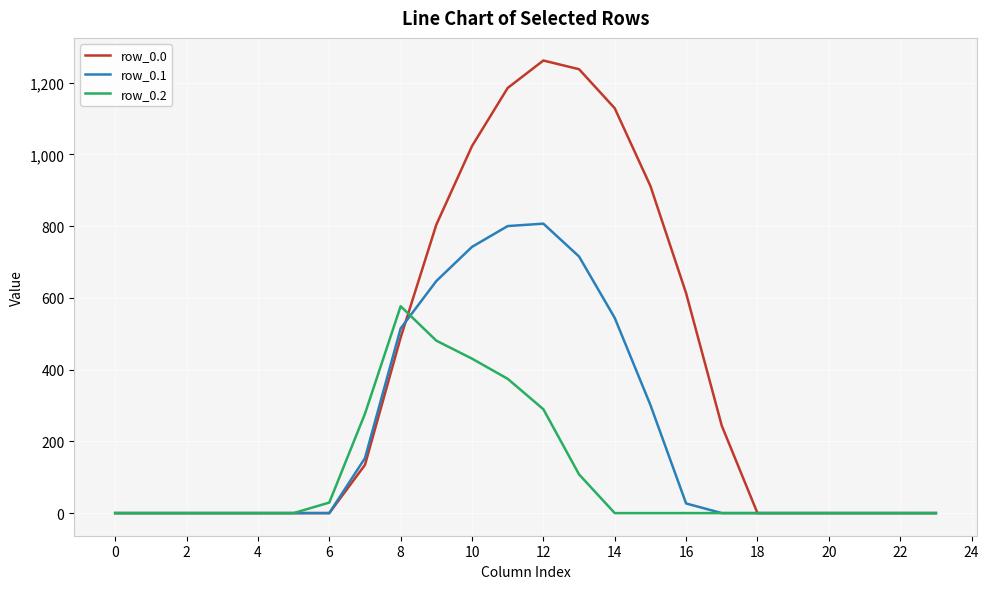

Rank the series by their average value, from lowest to highest.

row_0.2, row_0.1, row_0.0